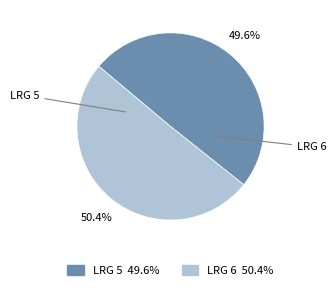

What is the ratio of the value at LRG 5 to the value at LRG 6?

1.0